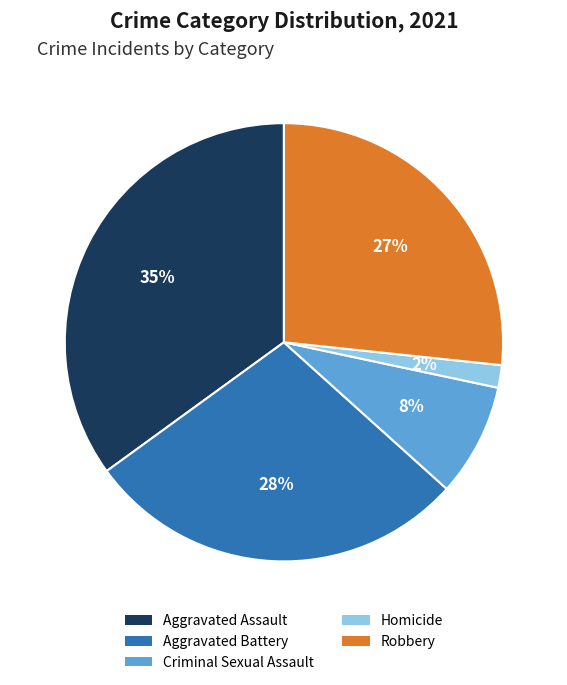

True or false: Homicide accounts for 2% of the total.

True